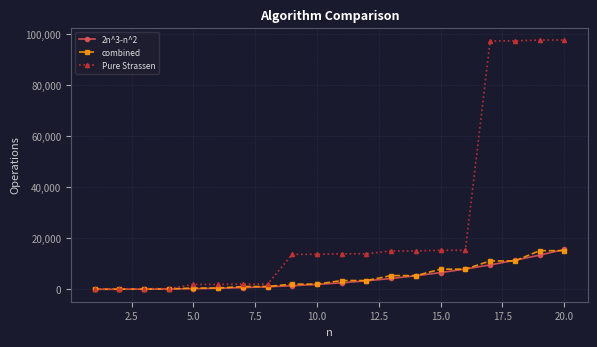

What is the highest value of the Pure Strassen series?

97609